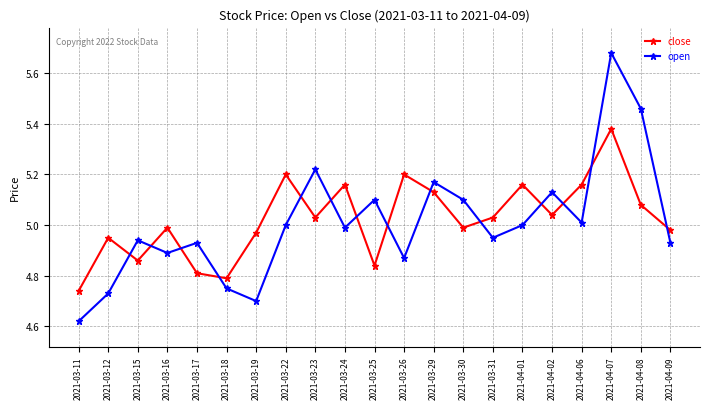

How many interior local peaks does the close series have?

7